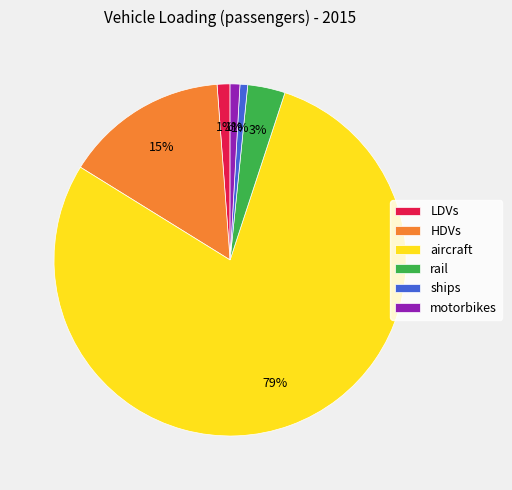

How many segments does this pie chart have?

6